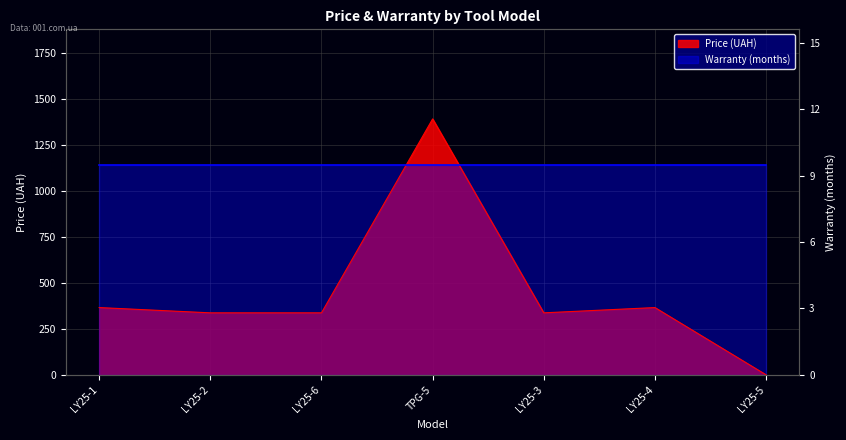

How many data points are less than 337?

1